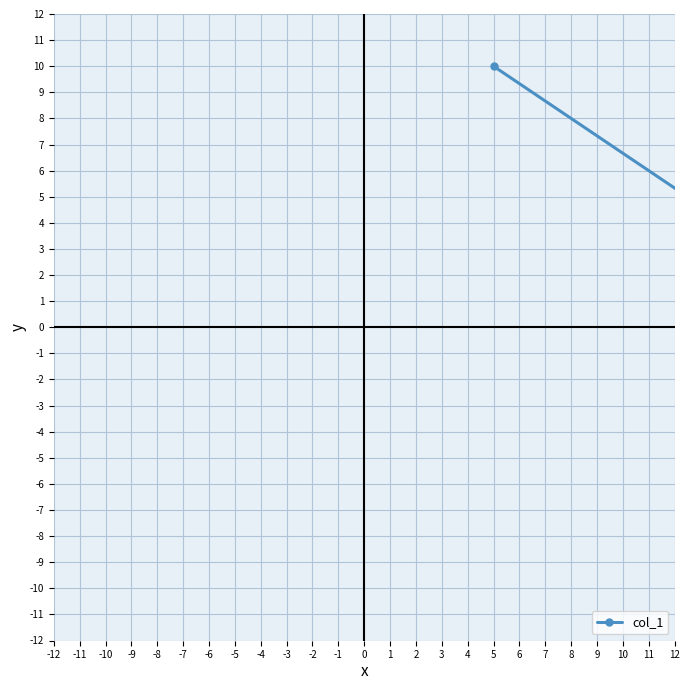

Which has a higher value, -1 or -5?

-1